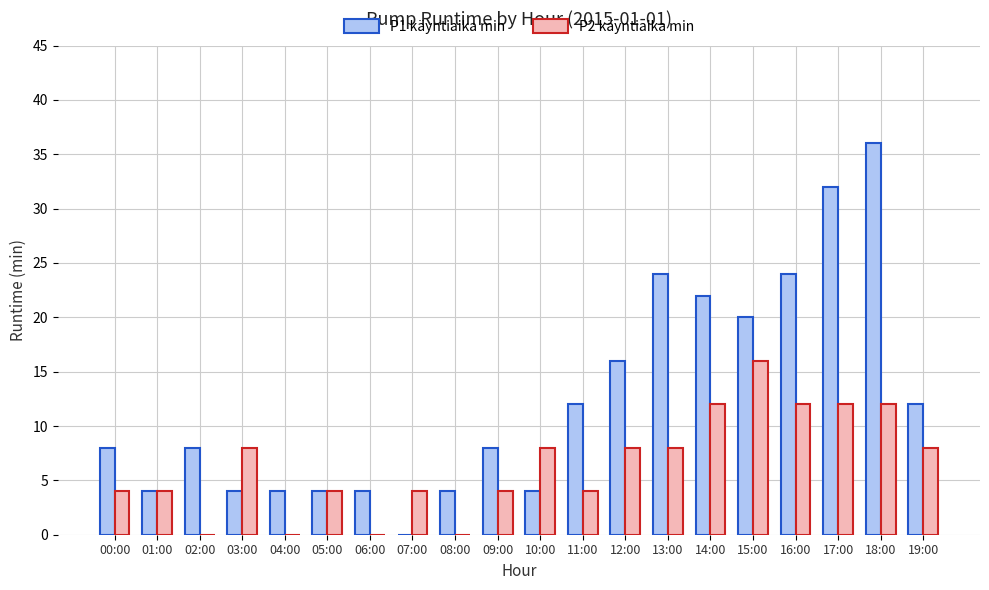

At which category is the sum across all series the highest?

18:00